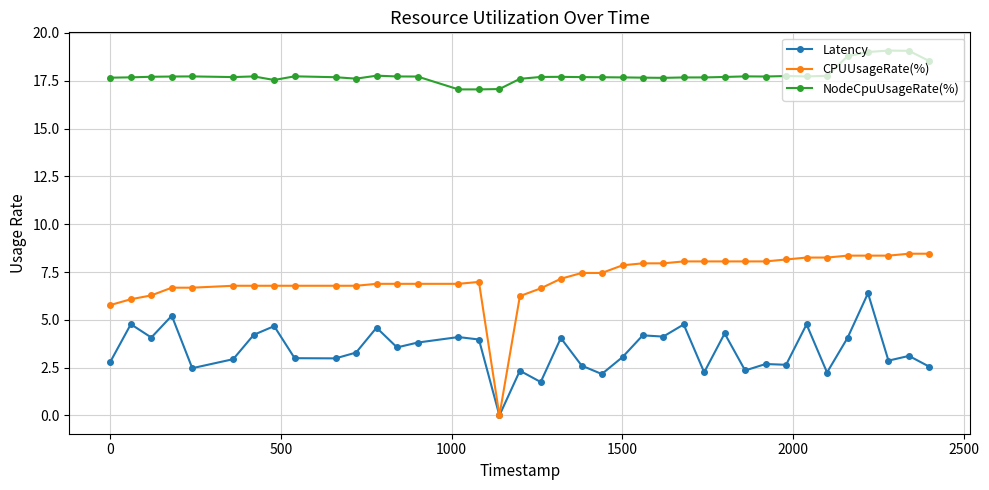

Which series has the largest range (max minus min)?

CPUUsageRate(%)